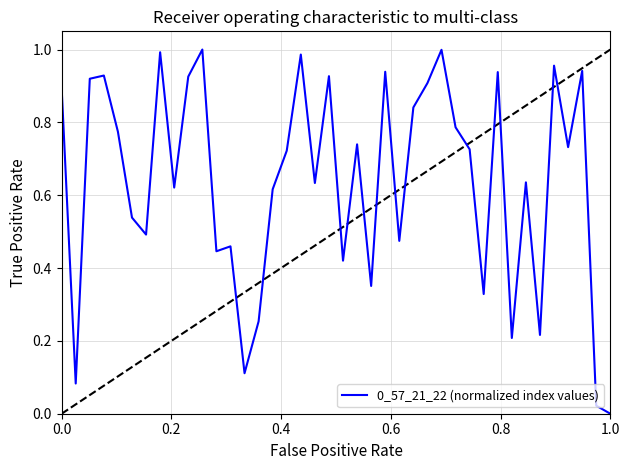

Reading left to right, list all the values displayed in this chart.

0.9	0.1	0.9	0.9	0.8	0.5	0.5	1.0	0.6	0.9	1.0	0.4	0.5	0.1	0.3	0.6	0.7	1.0	0.6	0.9	0.4	0.7	0.4	0.9	0.5	0.8	0.9	1.0	0.8	0.7	0.3	0.9	0.2	0.6	0.2	1.0	0.7	0.9	0.0	0.0